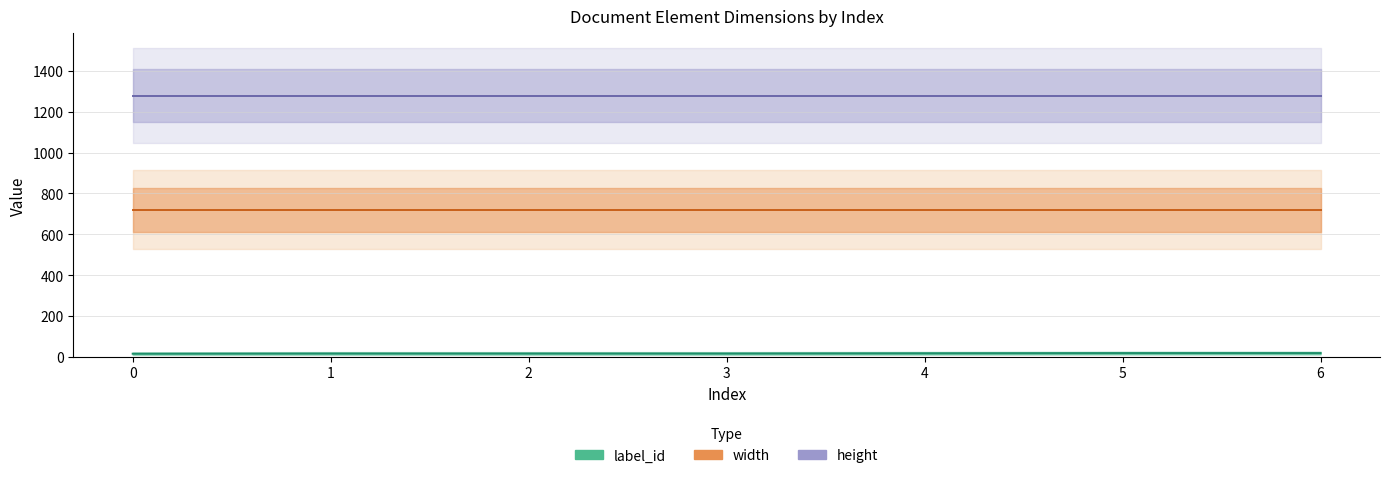

How many lines are shown in the chart?

3